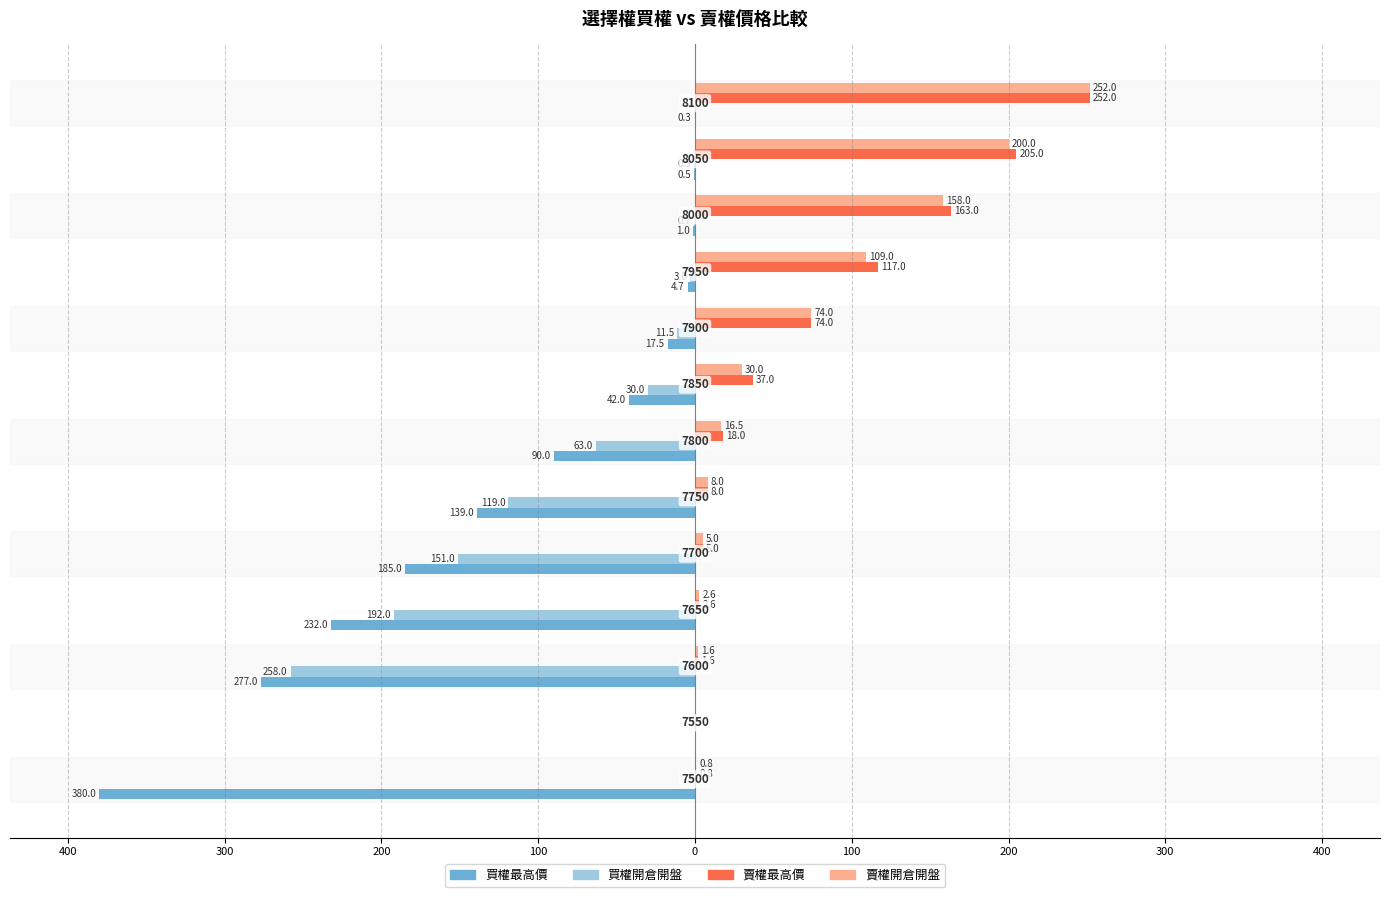

What are all the series names shown in the legend?

買權最高價, 買權開倉開盤, 賣權最高價, 賣權開倉開盤